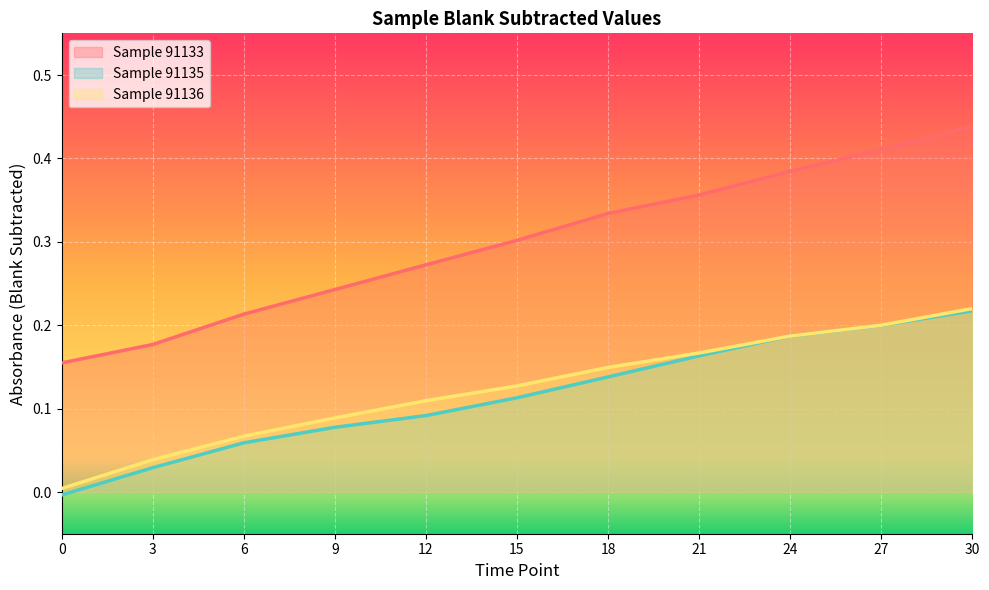

Between 0 and 18, which series saw the biggest shift?

Sample 91133